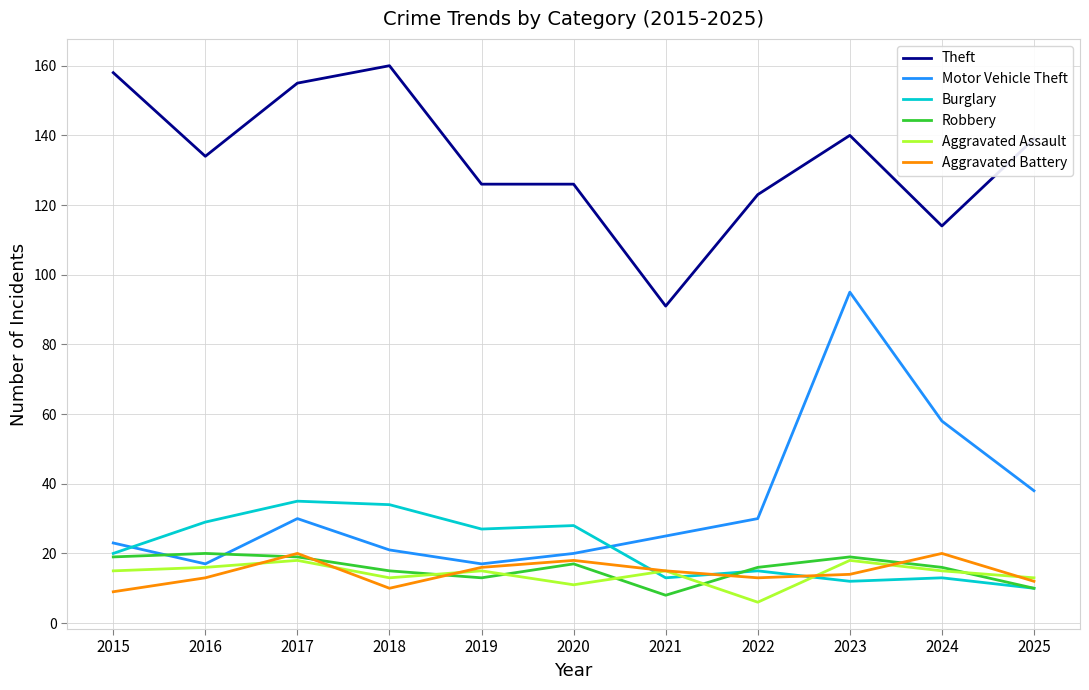

What value does the Robbery series have at 2019?

13